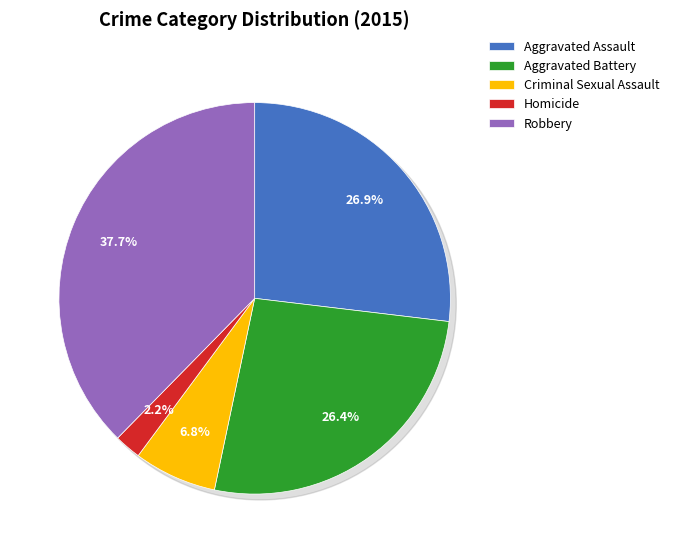

Rank the categories by value from highest to lowest.

Robbery, Aggravated Assault, Aggravated Battery, Criminal Sexual Assault, Homicide